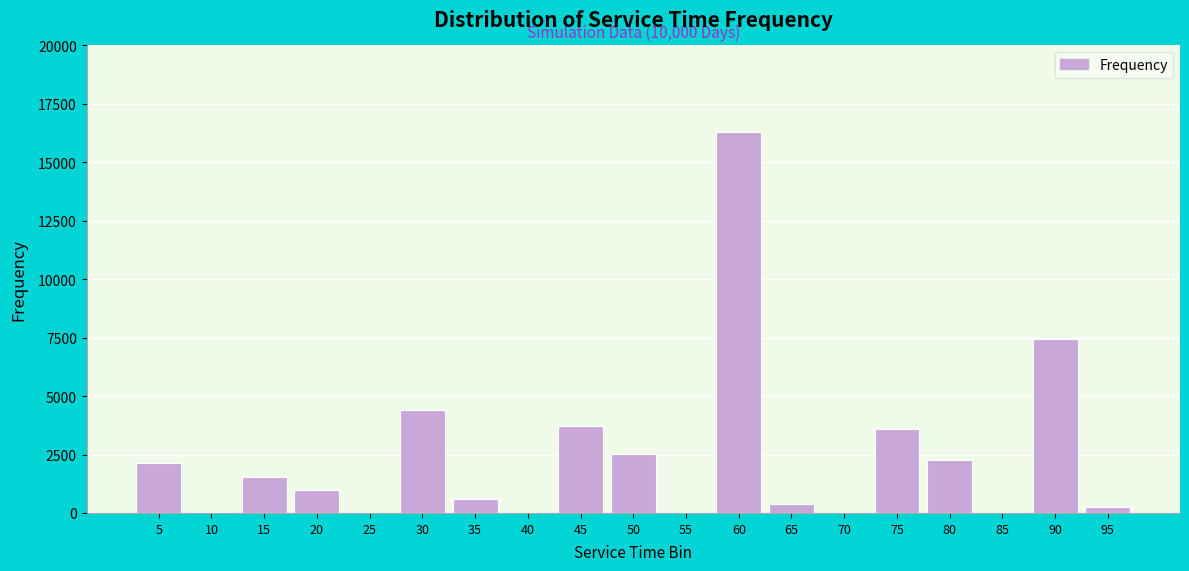

What is the sum of all values?

46309